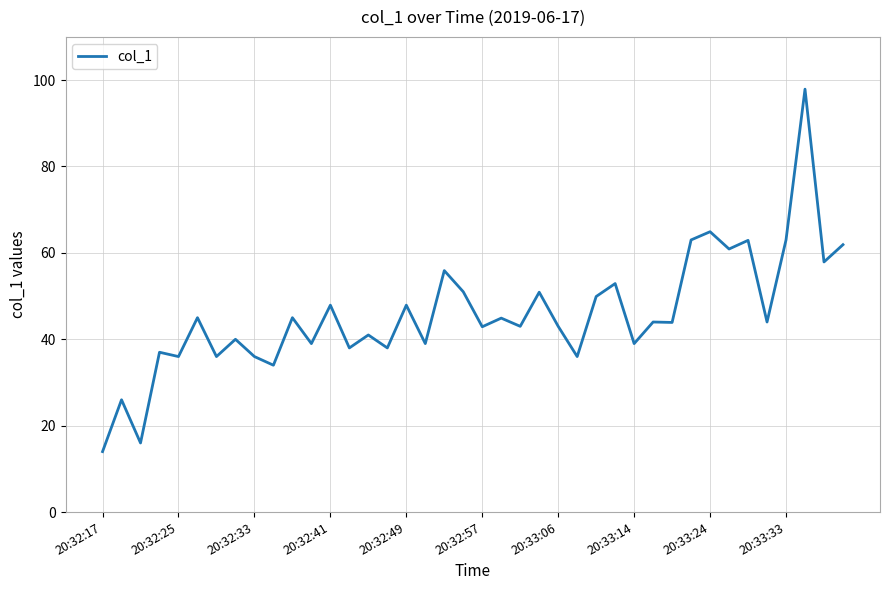

What is the difference between the maximum and minimum values?

83.9